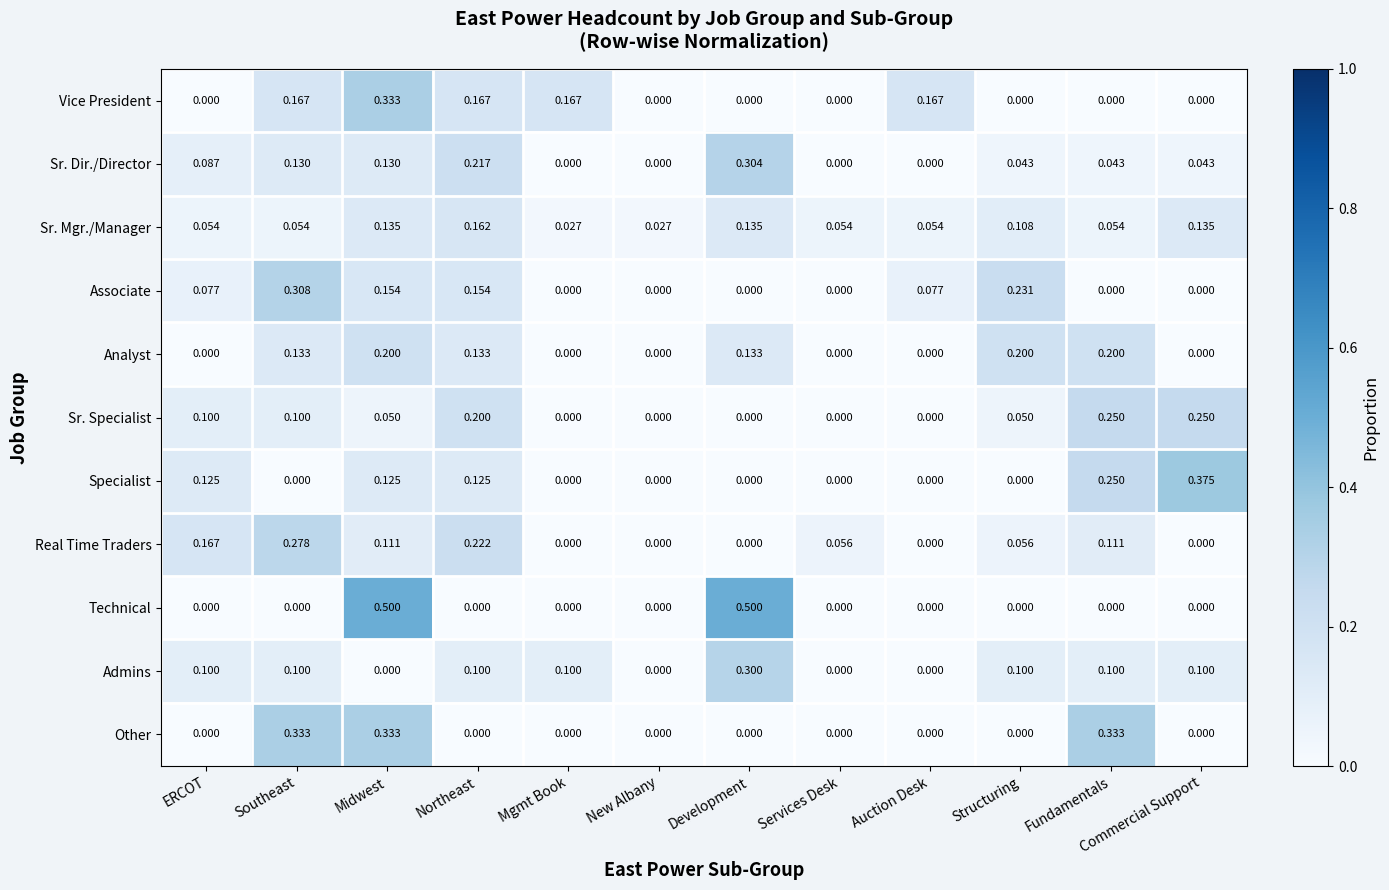

Between Northeast and Development, which series saw the biggest shift?

Technical